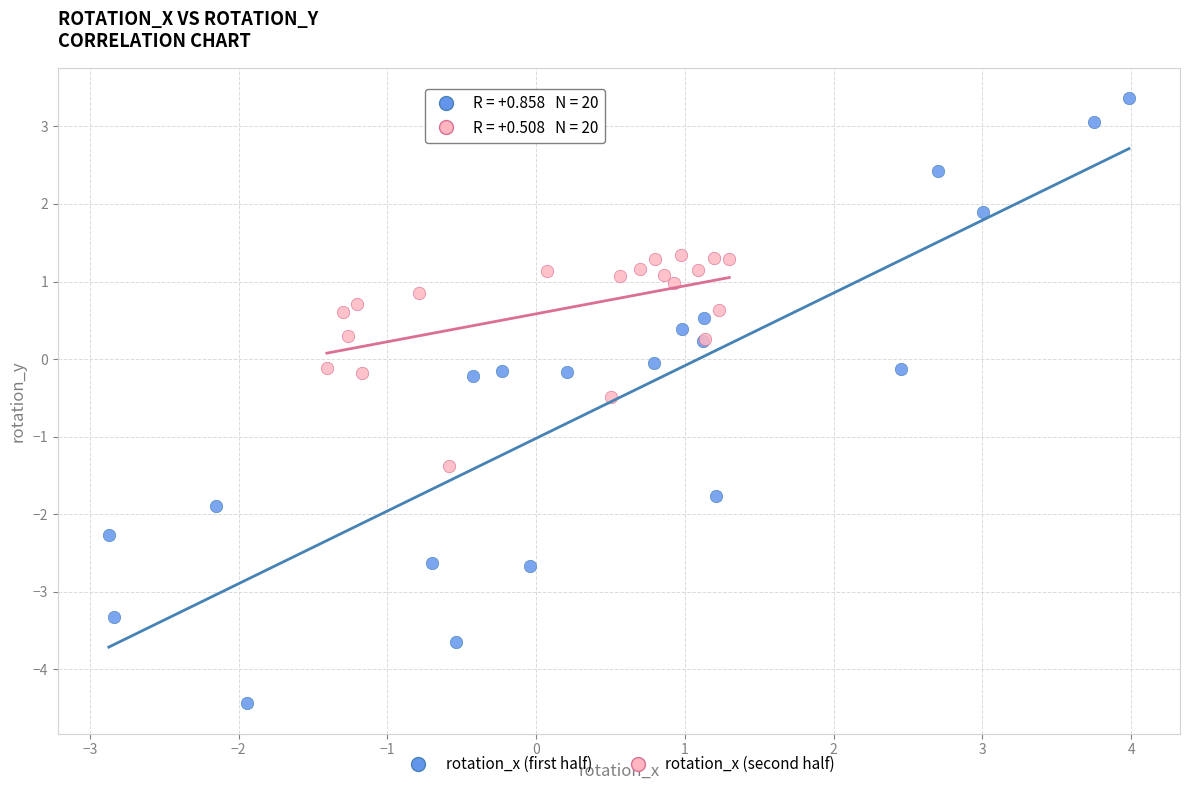

Which series has the widest spread of Y values?

rotation_x (first half)